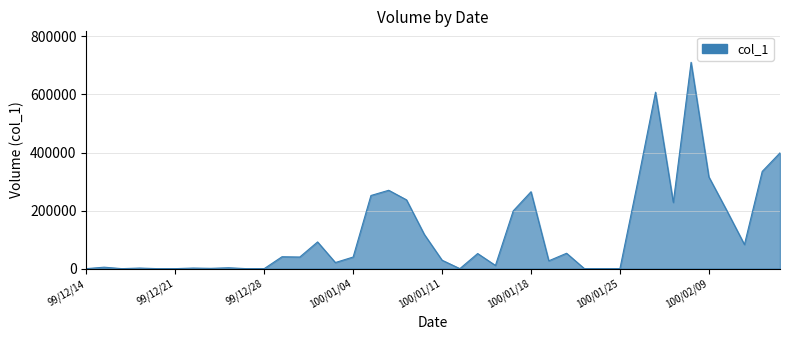

What is the maximum value shown in the chart?

711000